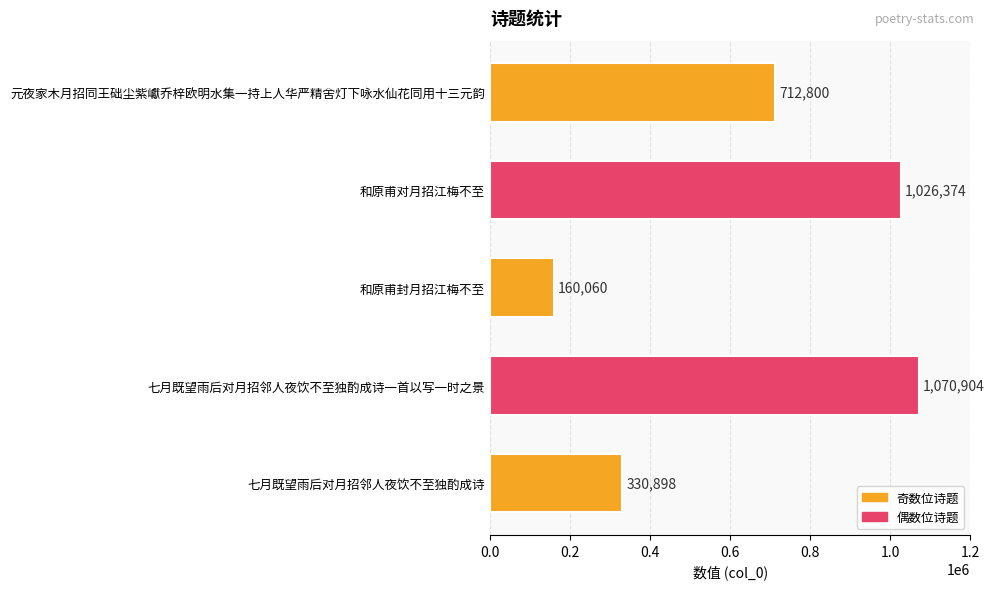

True or false: the data shows 330898 at 七月既望雨后对月招邻人夜饮不至独酌成诗.

True